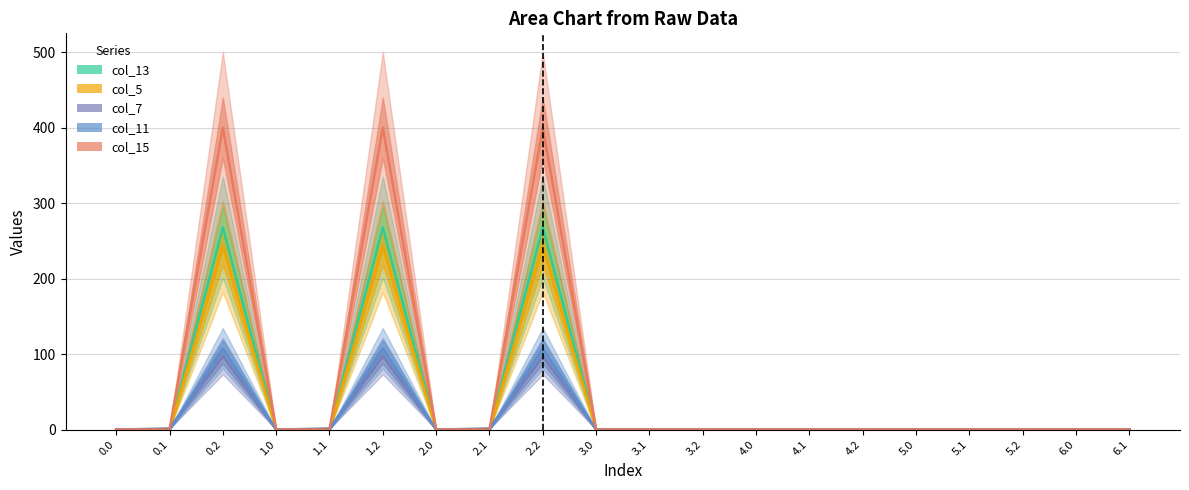

How many lines are shown in the chart?

5